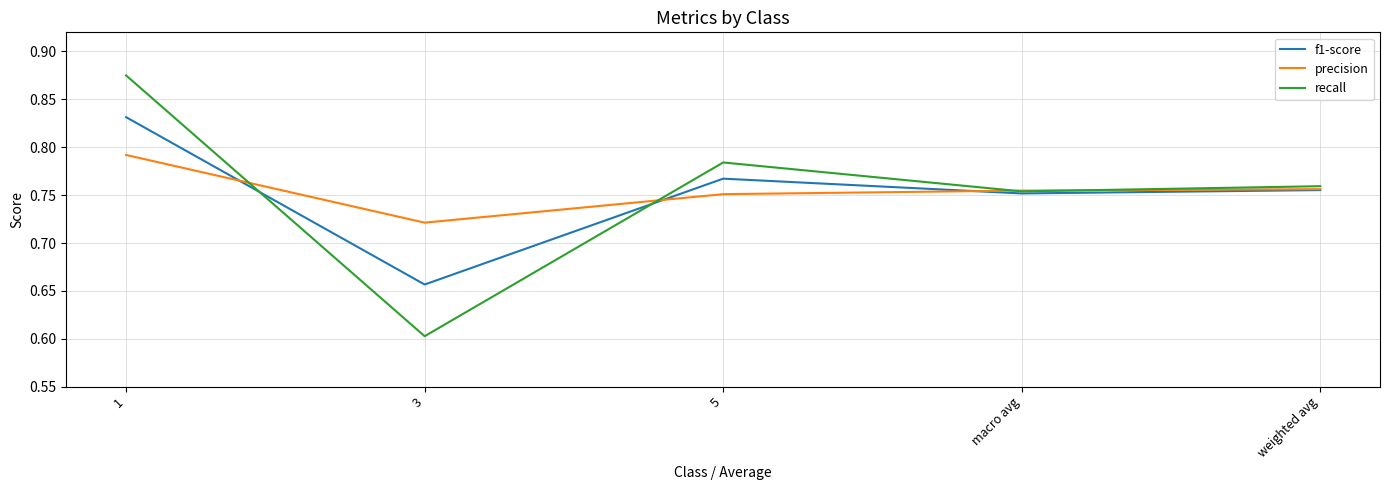

Is it true that f1-score equals 0.5 at weighted avg?

False